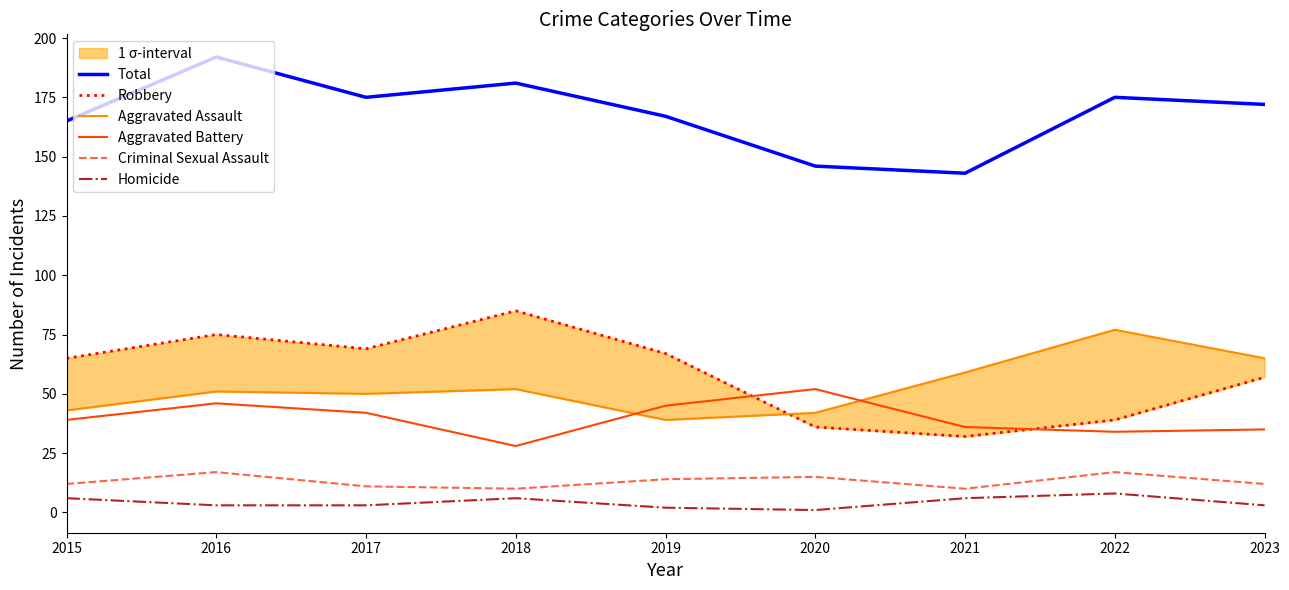

Reading left to right, transcribe all the data shown in this chart.

Total: 2015=165	2016=192	2017=175	2018=181	2019=167	2020=146	2021=143	2022=175	2023=172
Robbery: 2015=65	2016=75	2017=69	2018=85	2019=67	2020=36	2021=32	2022=39	2023=57
Aggravated Assault: 2015=43	2016=51	2017=50	2018=52	2019=39	2020=42	2021=59	2022=77	2023=65
Aggravated Battery: 2015=39	2016=46	2017=42	2018=28	2019=45	2020=52	2021=36	2022=34	2023=35
Criminal Sexual Assault: 2015=12	2016=17	2017=11	2018=10	2019=14	2020=15	2021=10	2022=17	2023=12
Homicide: 2015=6	2016=3	2017=3	2018=6	2019=2	2020=1	2021=6	2022=8	2023=3